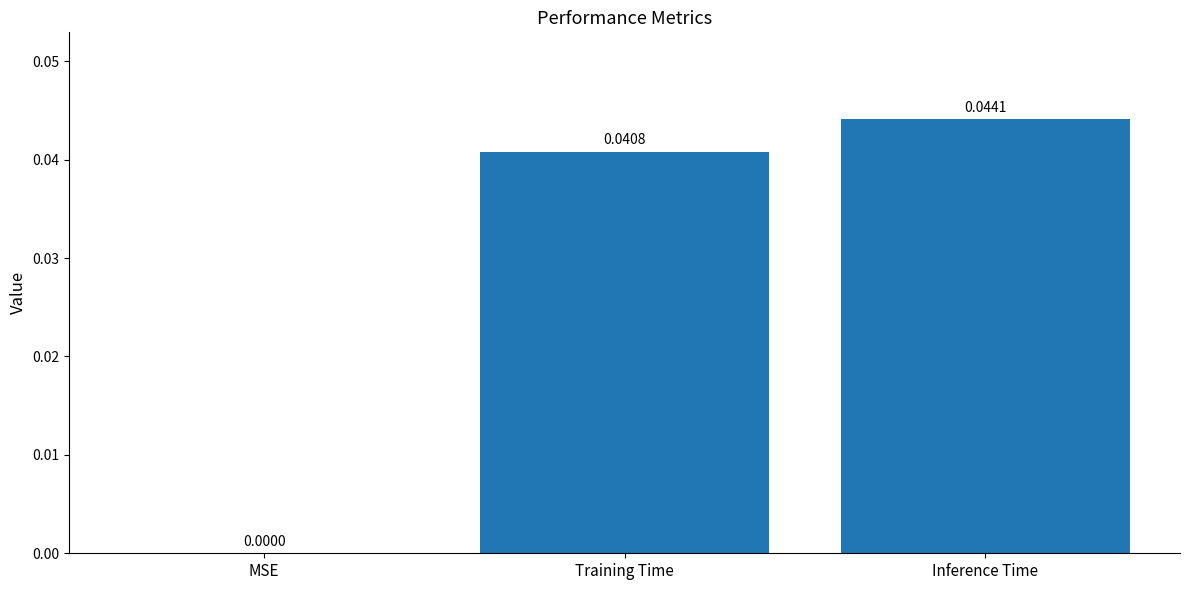

Between MSE and Training Time, which is larger?

Training Time